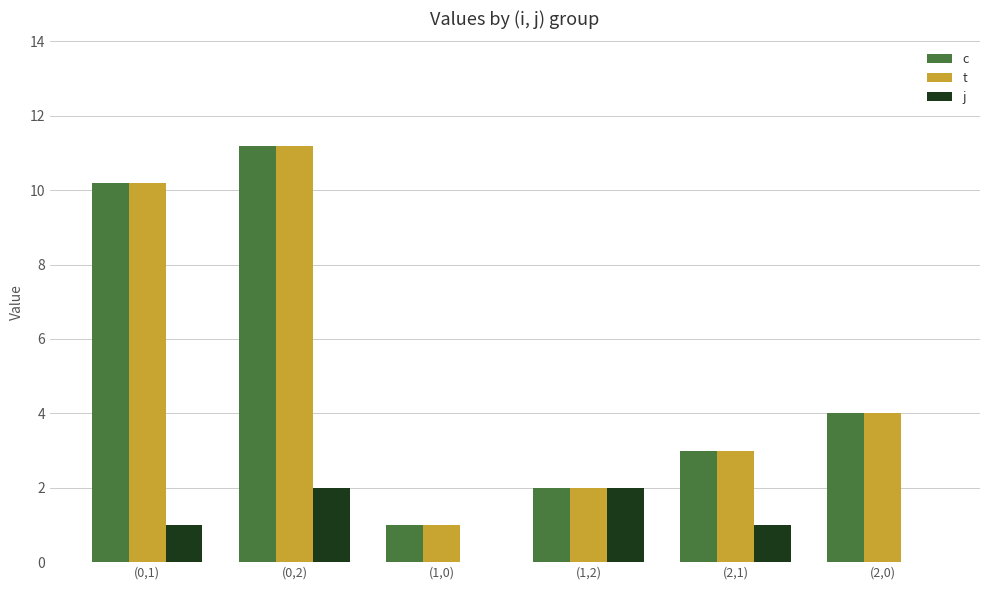

The t series shows 15.6 at (0,1). True or false?

False